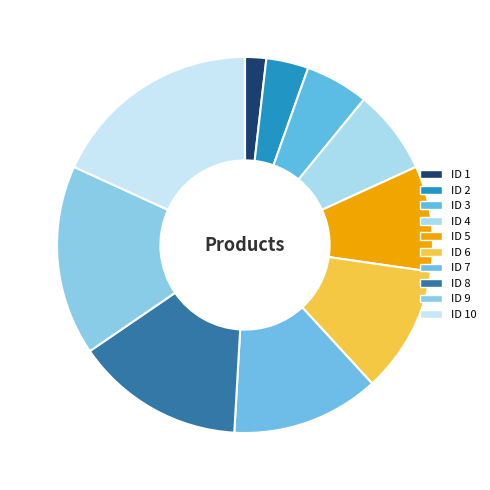

How many segments does this pie chart have?

10